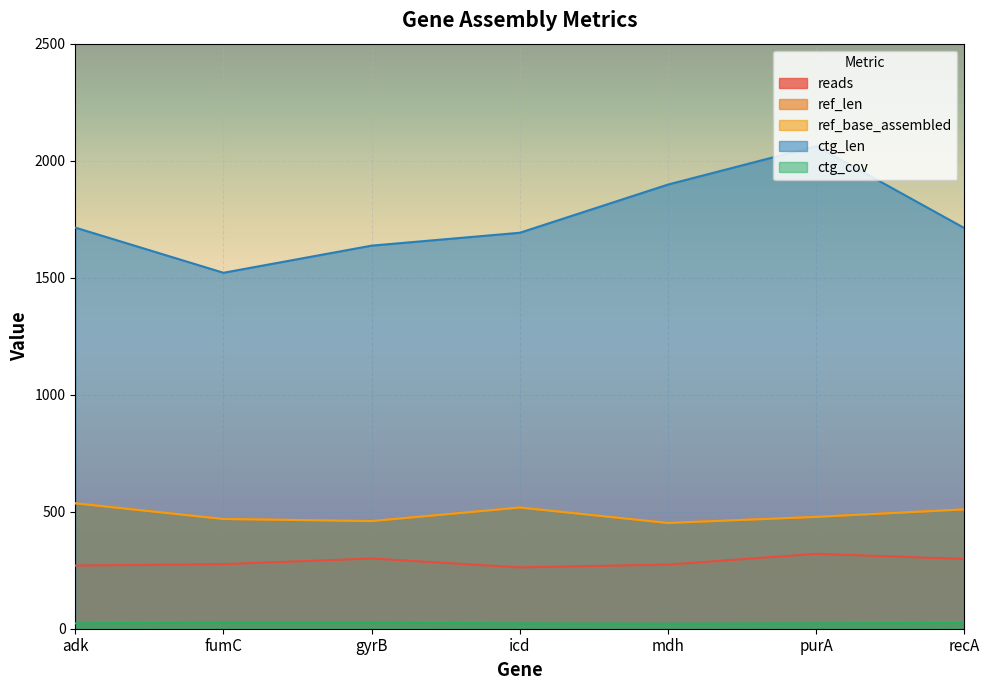

Count the ctg_len values in the range 1637 to 1898.

5